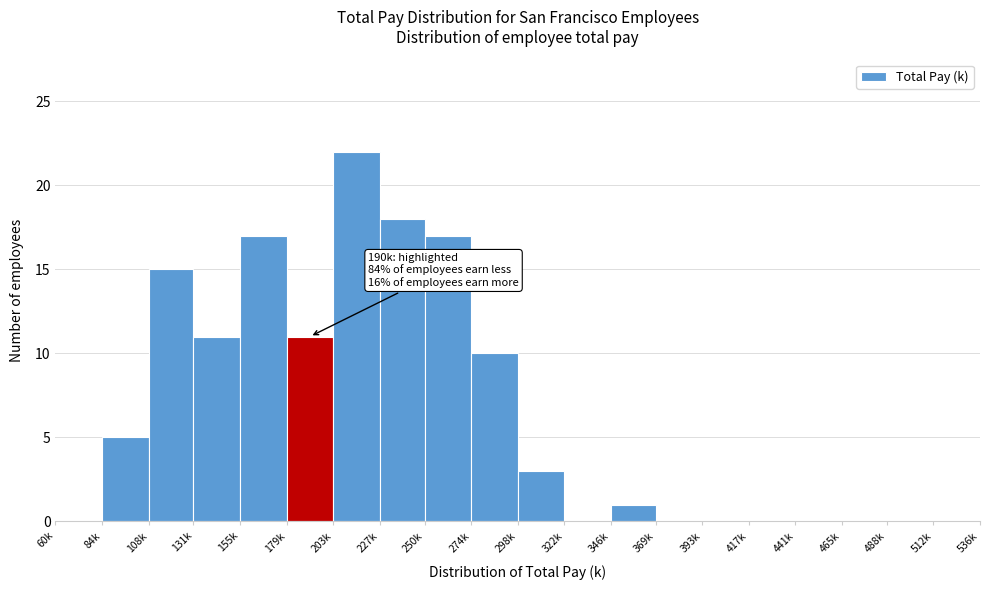

Reading right to left, list all the values displayed in this chart.

512k=0	488k=0	465k=0	441k=0	417k=0	393k=0	369k=0	346k=1	322k=0	298k=3	274k=10	250k=17	227k=18	203k=22	179k=11	155k=17	131k=11	108k=15	84k=5	60k=0